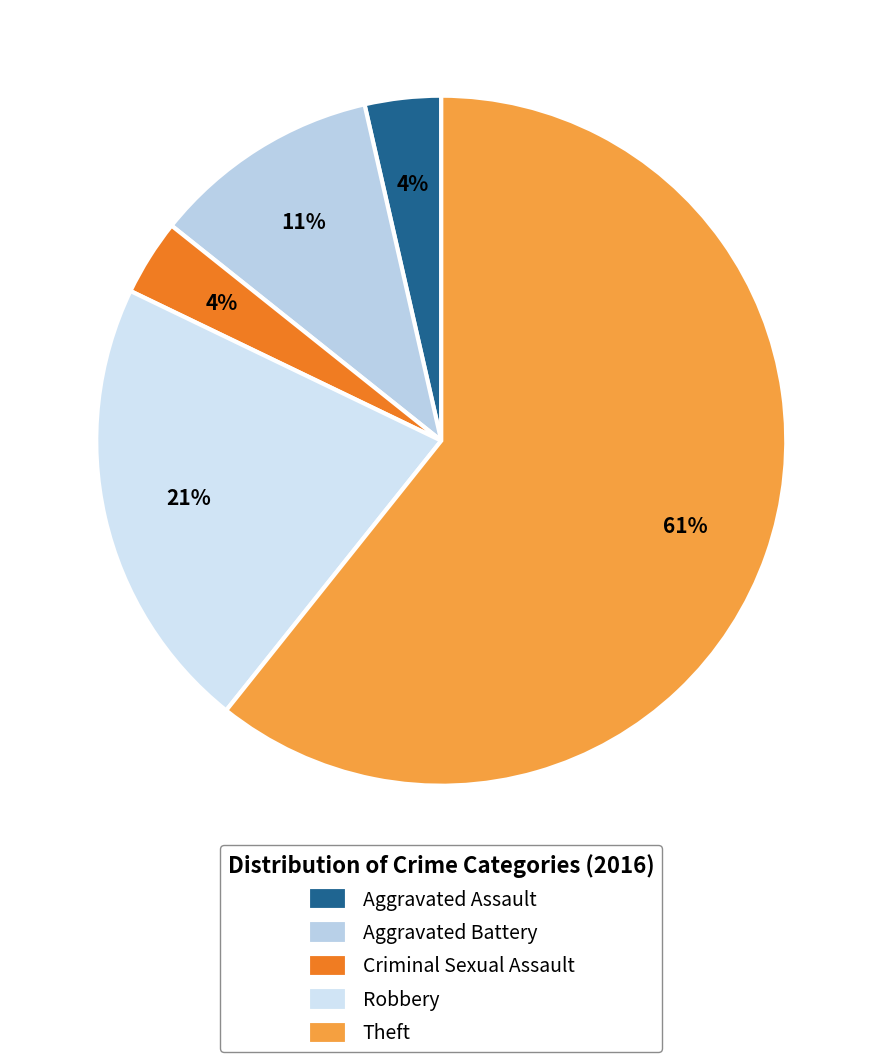

What percentage is the Aggravated Assault slice, to the nearest percent?

4%